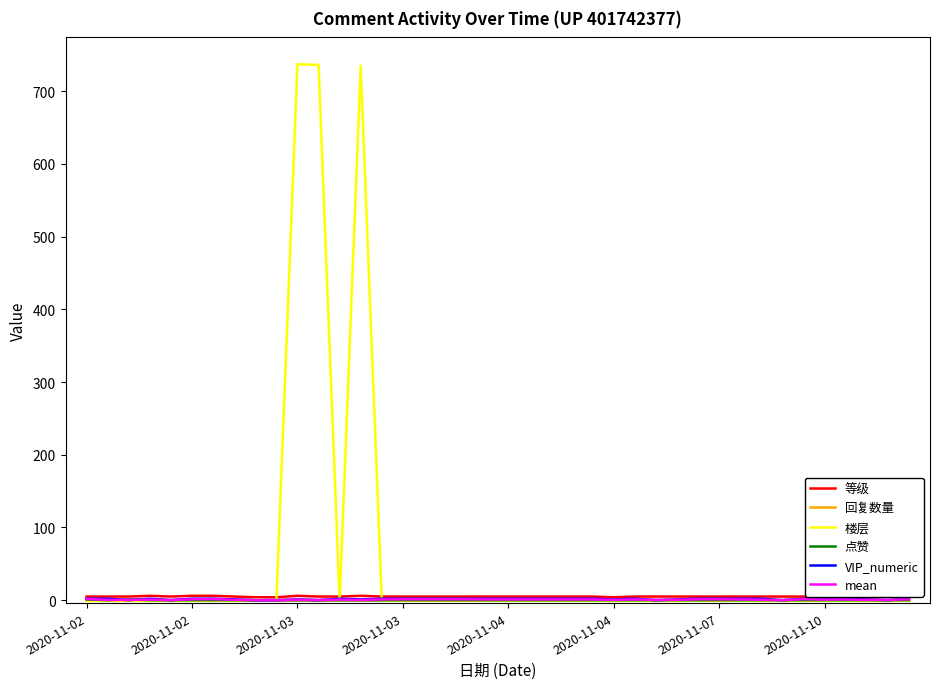

How many distinct data groups are displayed?

6